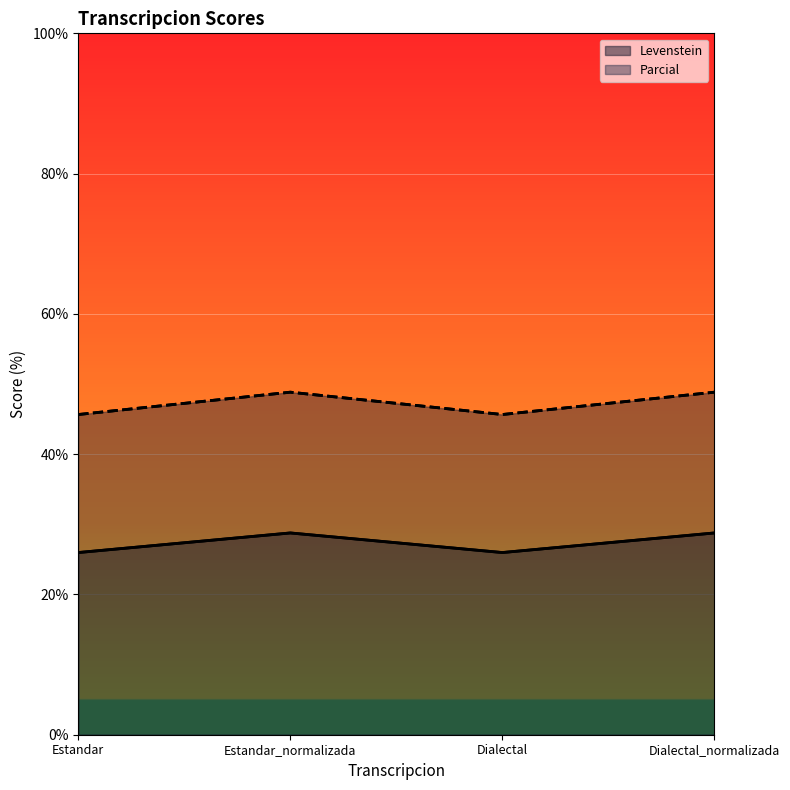

What is the total value across all series at Dialectal_normalizada?

77.6